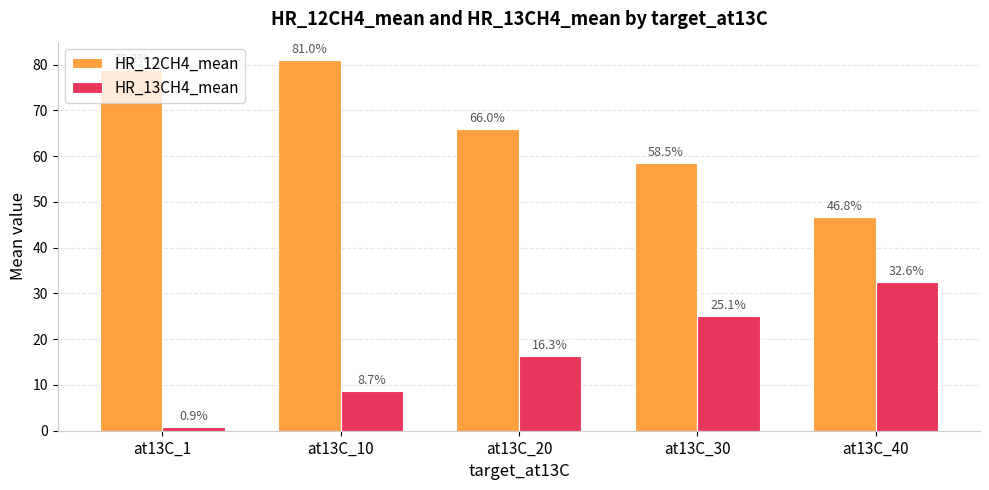

What is the lowest value of the HR_12CH4_mean series?

46.8